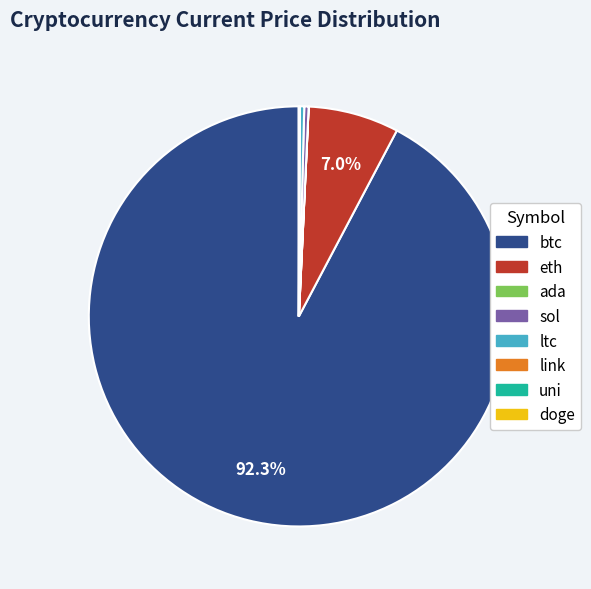

Which category has the biggest portion of the pie?

btc